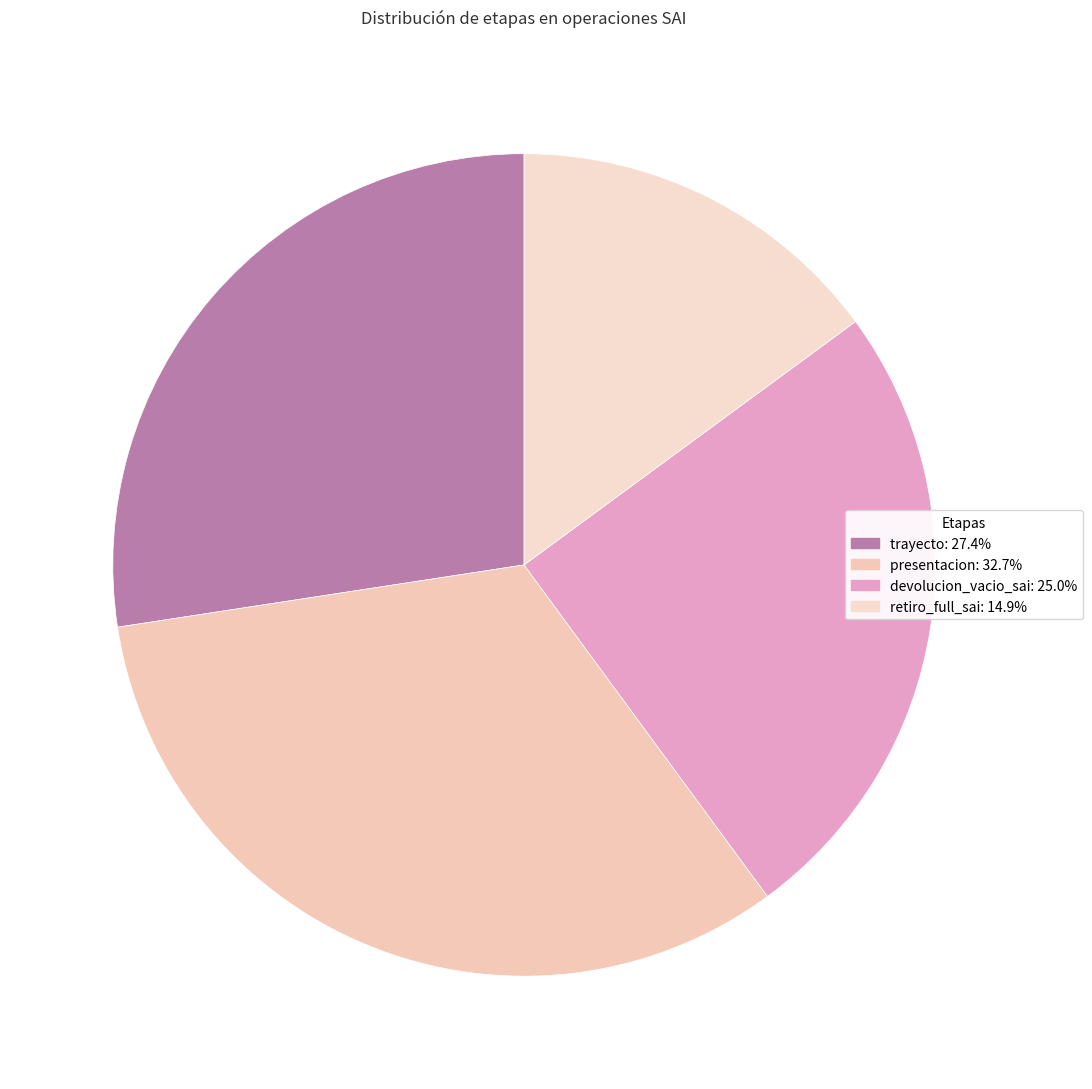

What is the smallest slice in the pie chart?

retiro_full_sai